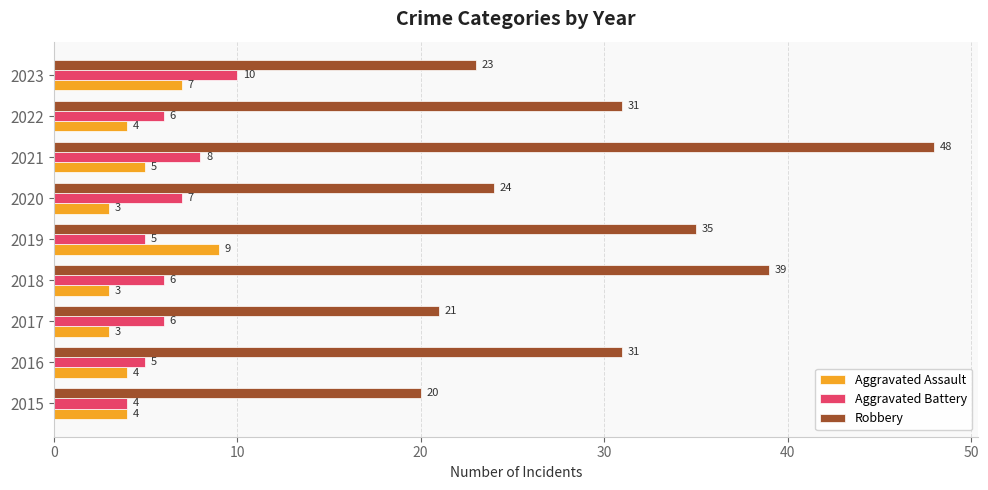

What is the spread (max minus min) of values at 2016?

27